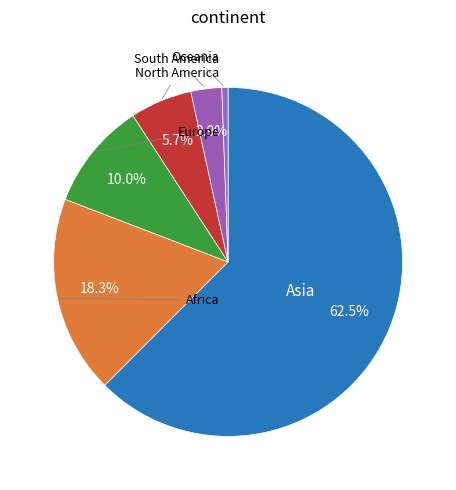

To the nearest percent, what is the difference between the largest and smallest slice percentages?

62%